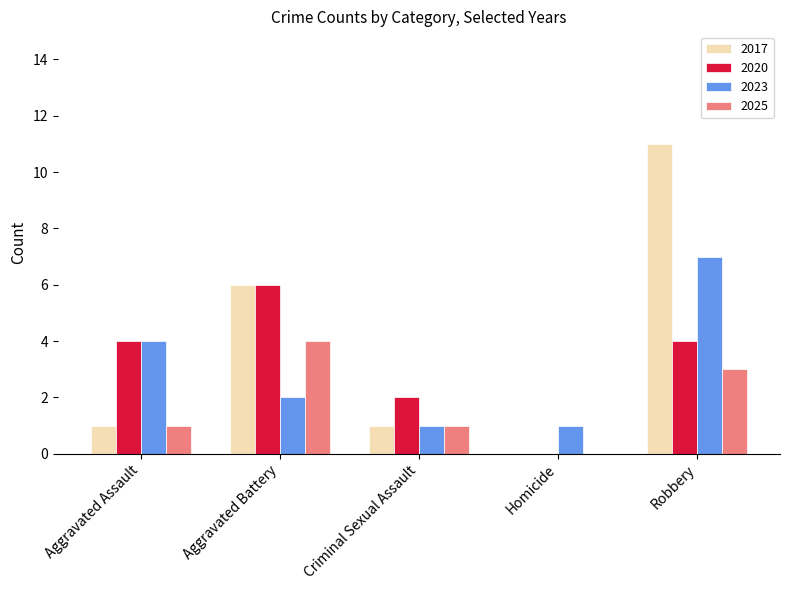

True or false: 2025 has a value of 2 at Criminal Sexual Assault.

False